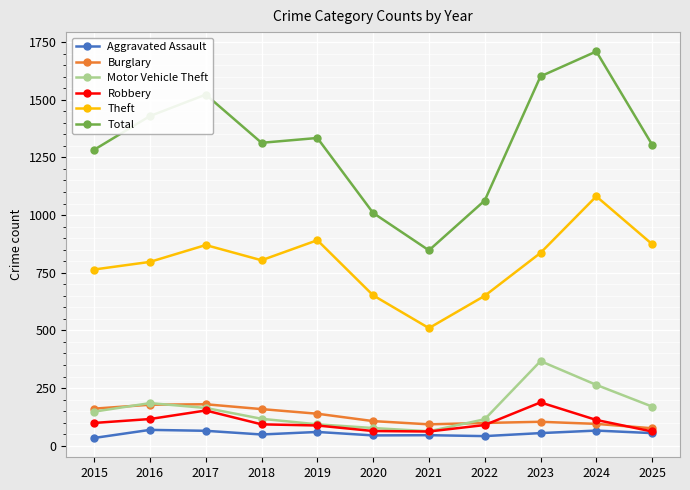

What are all the series names shown in the legend?

Aggravated Assault, Burglary, Motor Vehicle Theft, Robbery, Theft, Total